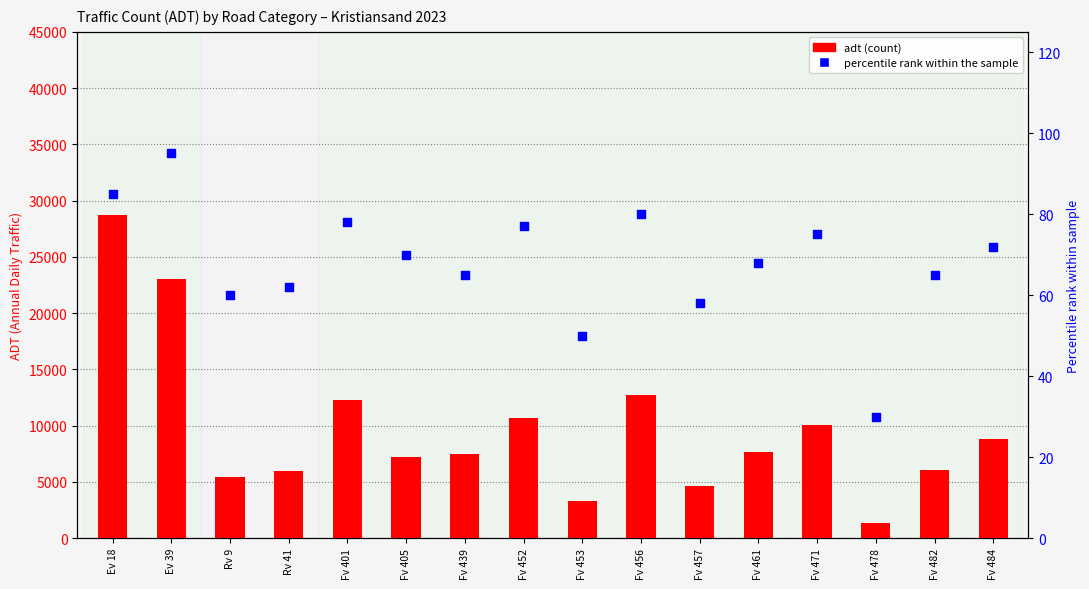

Which series has the largest Y range (max minus min)?

adt